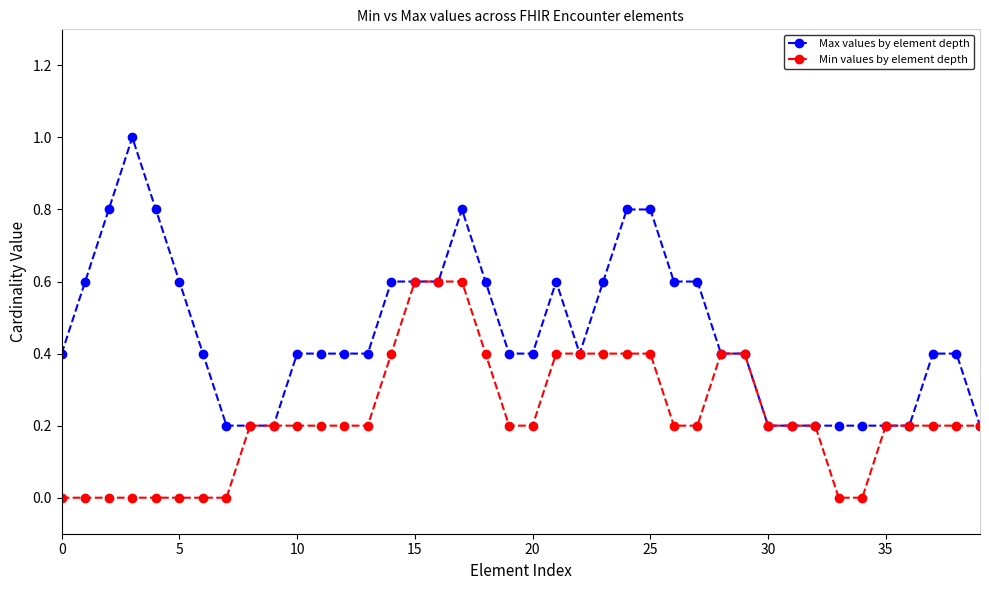

What is the value of the Min values by element depth point at the 15th from the left?

0.4